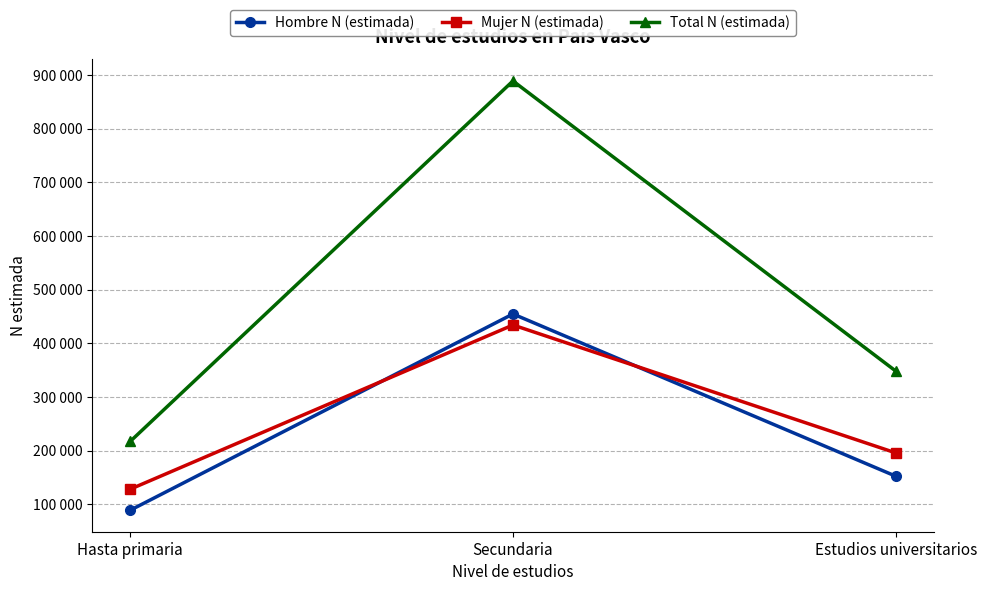

Is it true that Mujer N (estimada) equals 195897 at Estudios universitarios?

True